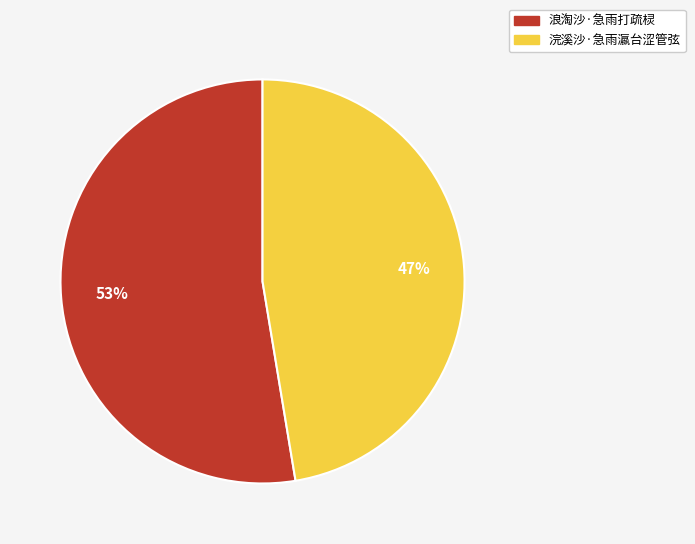

Rank the categories by value from lowest to highest.

浣溪沙·急雨瀛台涩管弦, 浪淘沙·急雨打疏棂